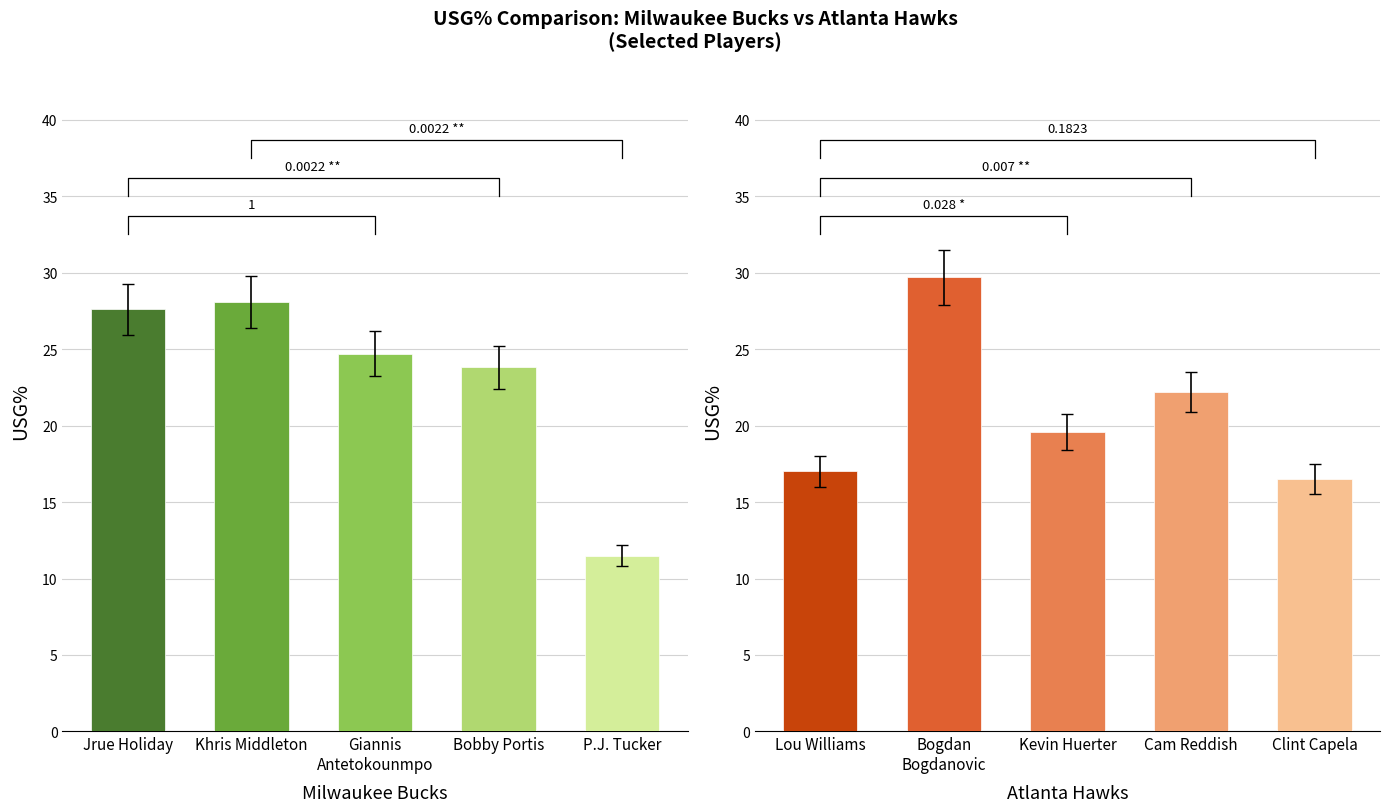

List the series in order of their peak value, highest first.

Atlanta Hawks, Milwaukee Bucks